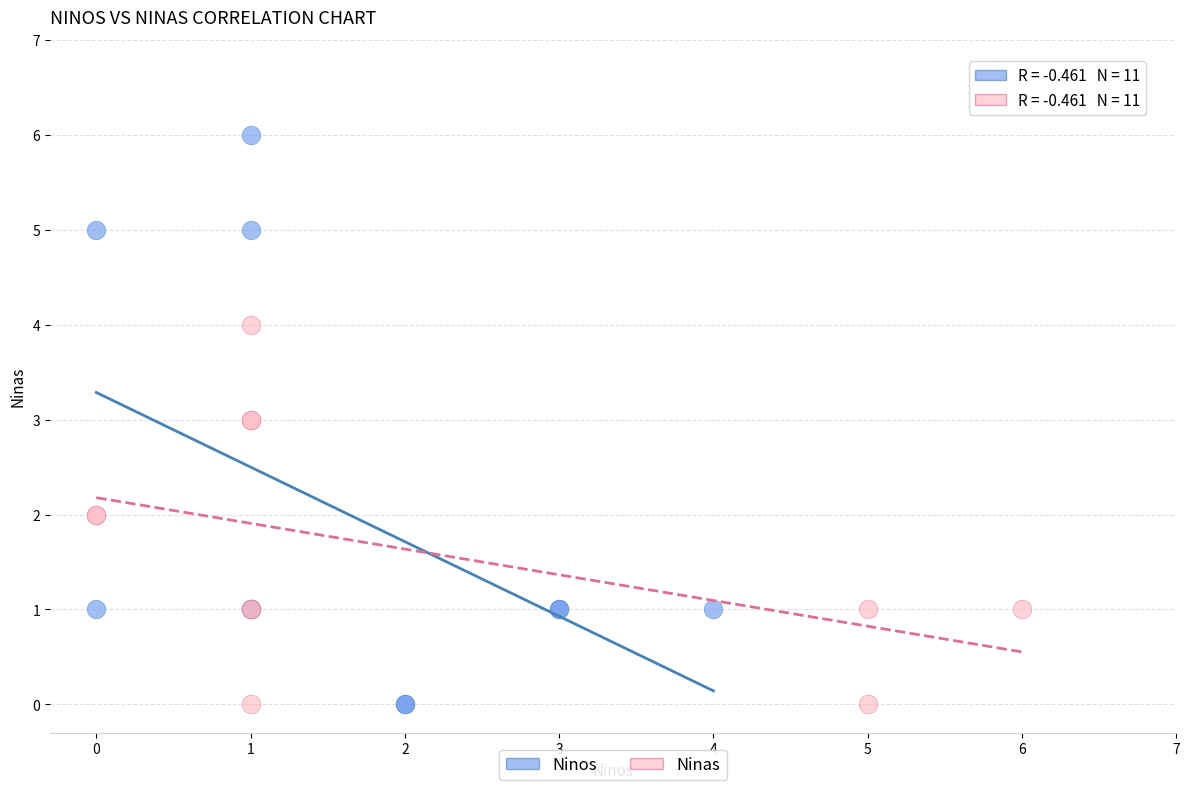

Which series has the widest spread of Y values?

Ninos